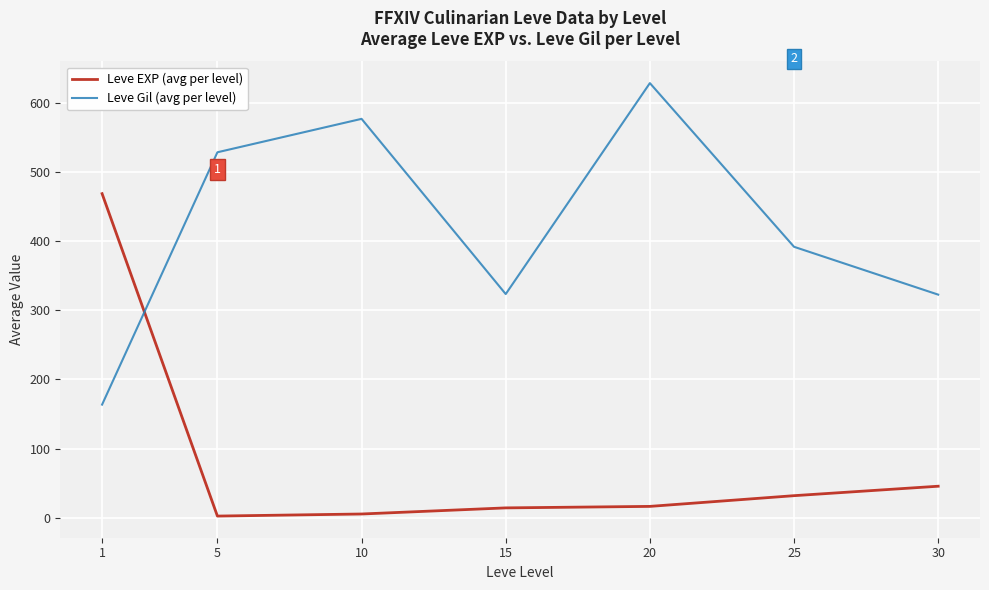

The Leve EXP (avg per level) series shows 16.3 at 20. True or false?

True